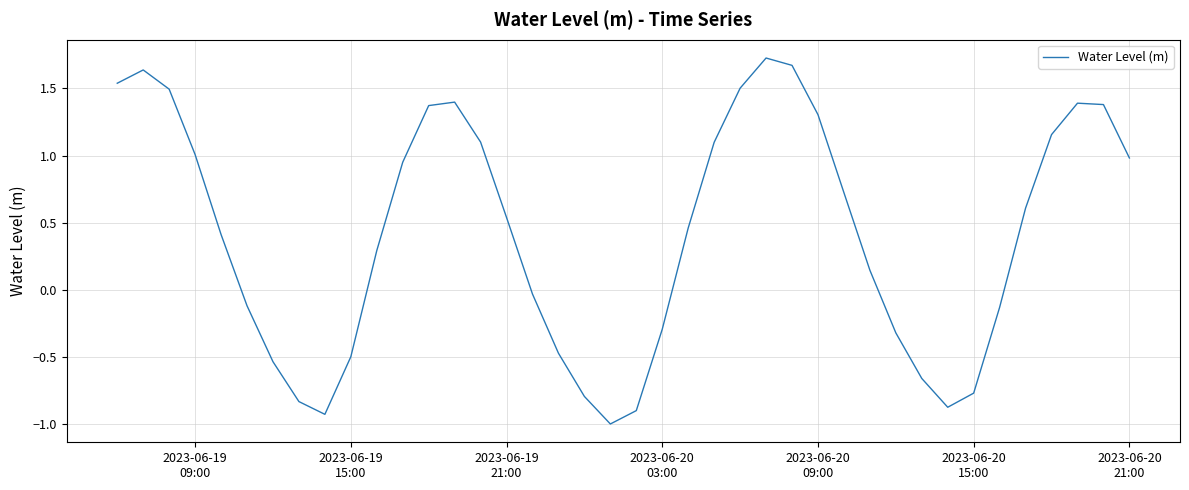

What is the difference between the maximum and minimum values?

2.7